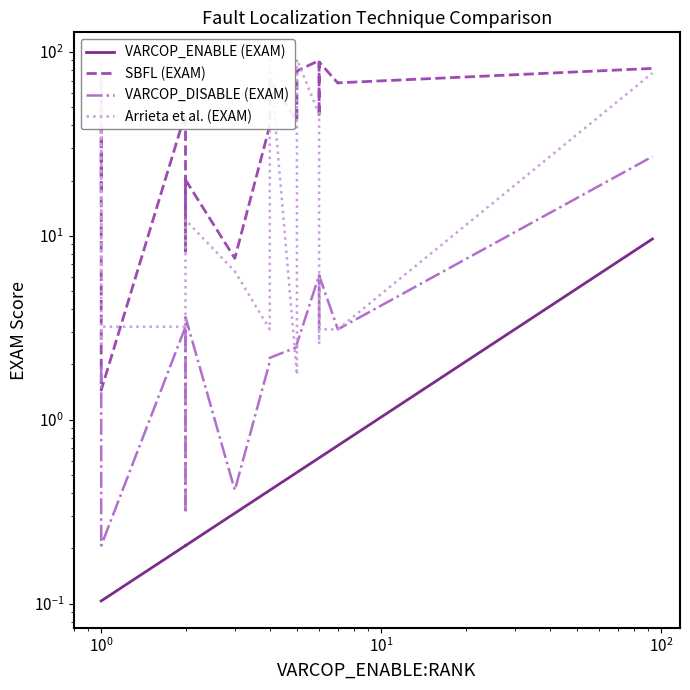

Reading left to right, what are all the values shown in this chart?

VARCOP_ENABLE (EXAM): 0.1	0.1	0.1	0.1	0.2	0.2	0.2	0.2	0.2	0.3	0.4	0.4	0.5	0.5	0.6	0.6	0.6	0.7	0.7	9.6
SBFL (EXAM): 17.5	73.8	1.6	1.4	46.6	34.0	31.7	8.3	20.2	7.6	39.9	69.8	42.5	78.9	90.0	44.7	88.4	67.8	68.0	81.5
VARCOP_DISABLE (EXAM): 2.0	1.8	0.4	0.2	3.2	2.0	0.3	0.5	3.6	0.4	2.1	2.2	2.5	2.6	6.1	3.1	6.1	3.1	3.1	27.0
Arrieta et al. (EXAM): 6.4	88.2	2.6	3.2	3.2	3.1	3.1	9.8	12.2	6.4	3.1	91.2	1.8	91.2	45.8	2.6	3.1	3.1	3.1	76.9